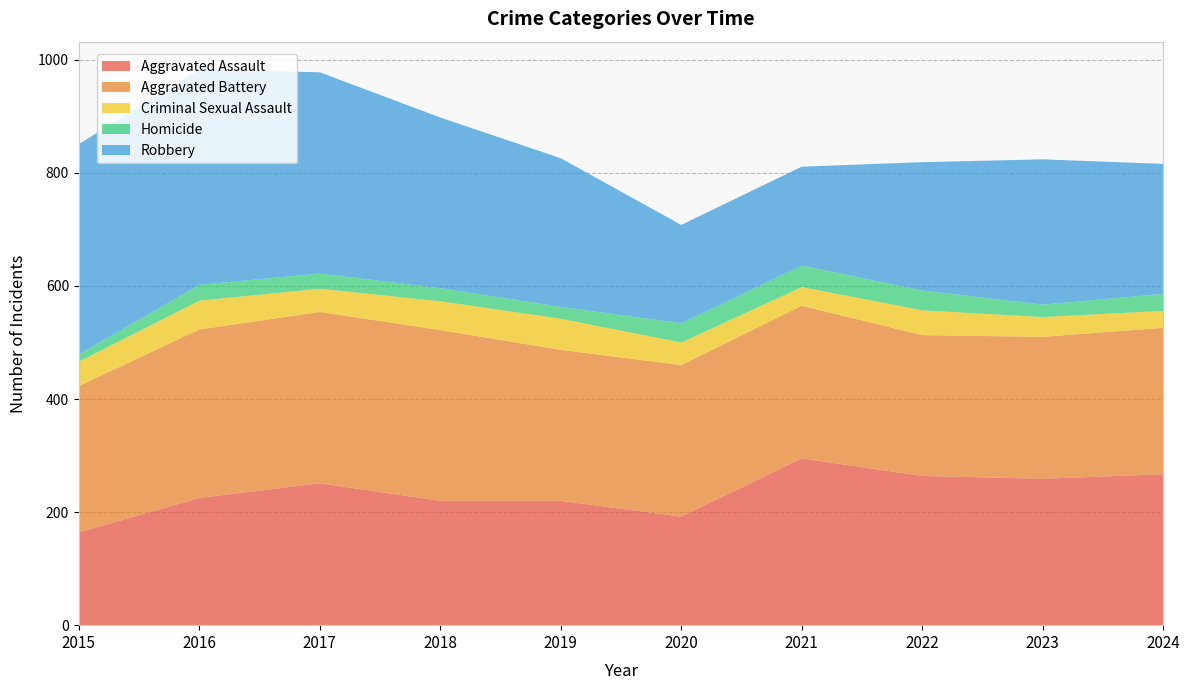

Reading right to left, transcribe all the data shown in this chart.

Aggravated Assault: 267	259	264	295	192	220	220	251	225	164
Aggravated Battery: 259	251	249	270	268	267	302	303	298	259
Criminal Sexual Assault: 30	35	44	33	40	55	51	41	51	43
Homicide: 30	22	35	38	34	21	23	27	28	13
Robbery: 230	257	227	175	174	263	302	356	381	372